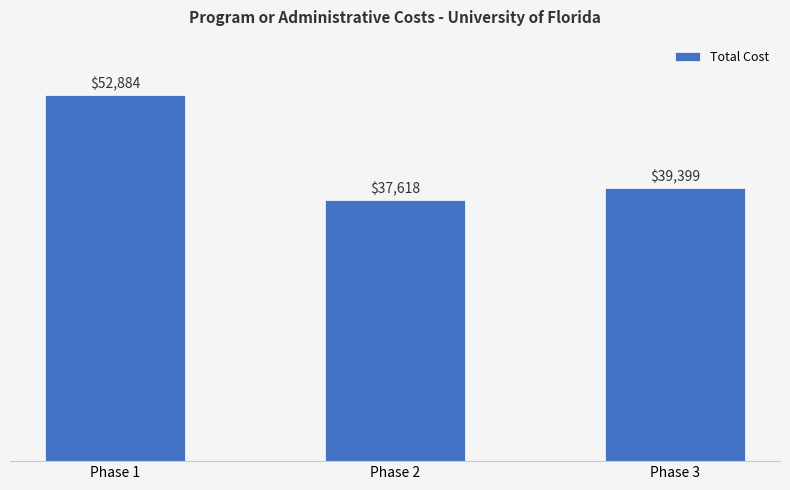

What is the value of the 3rd bar from the left?

39399